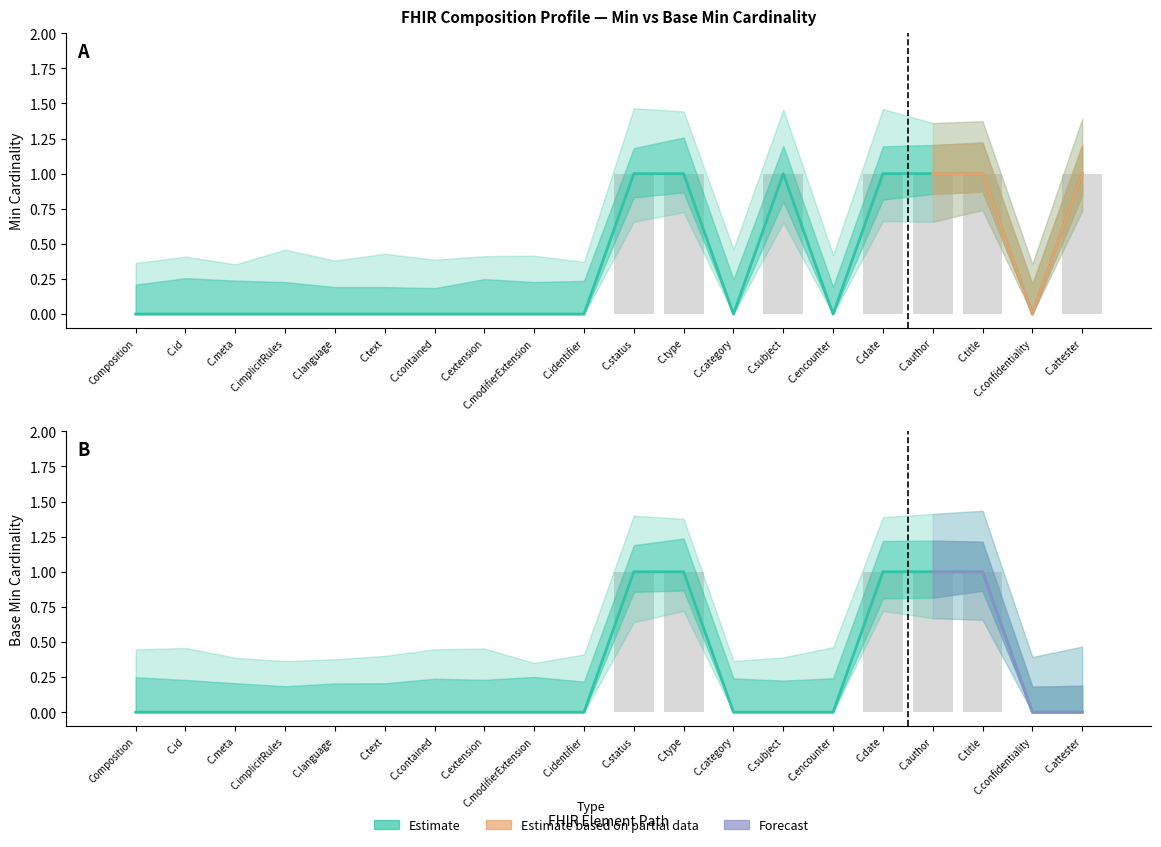

What is the difference between the maximum and second lowest values in the Min series?

1